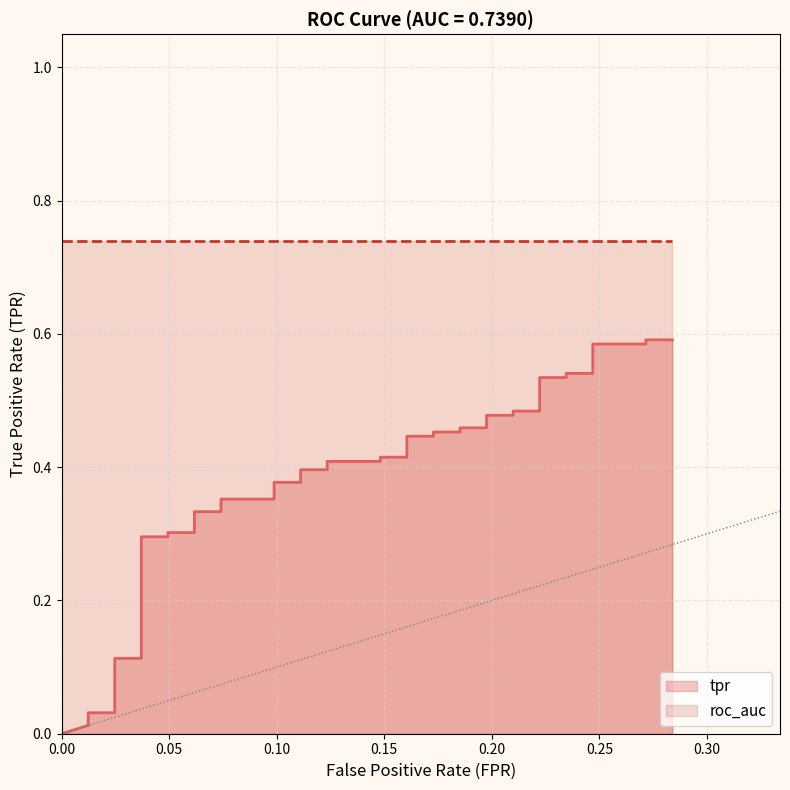

Does the chart display data point markers on the line(s)?

No